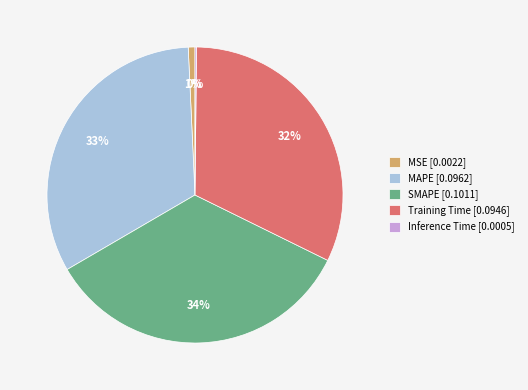

The Training Time [0.0946] slice represents 32% of the pie. True or false?

True